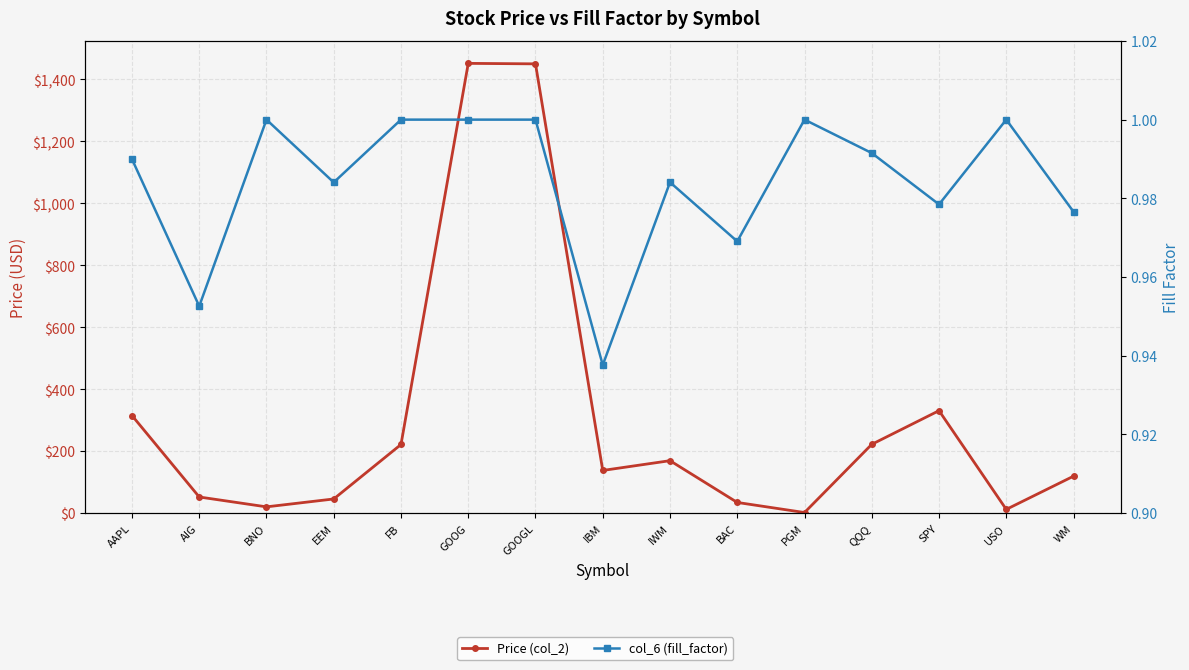

What are all the series names shown in the legend?

Price (col_2), col_6 (fill_factor)